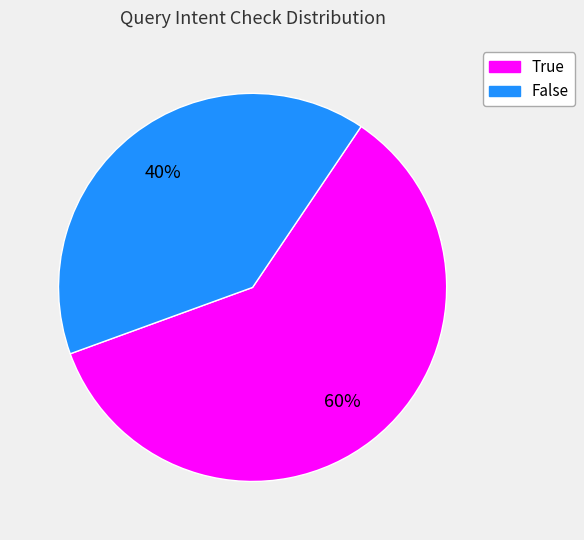

What is the smallest slice in the pie chart?

False